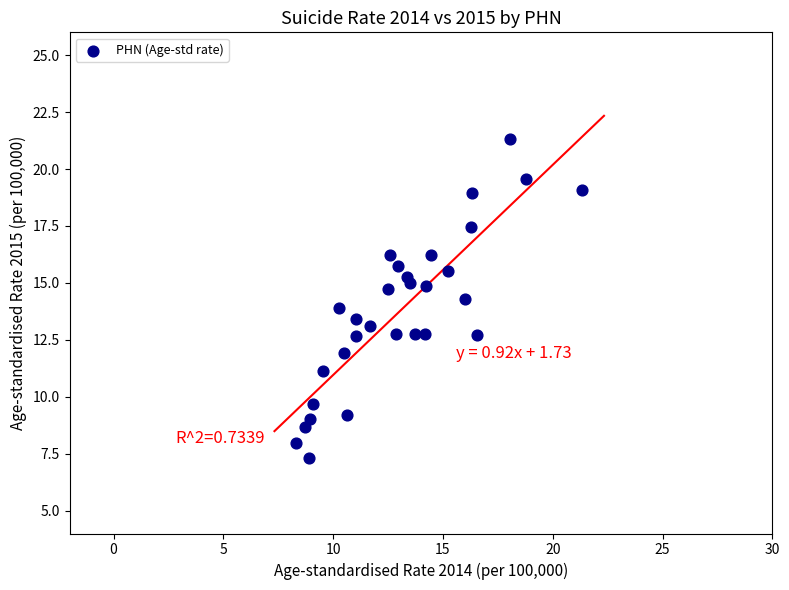

What is the range of X values (max minus min)?

13.0